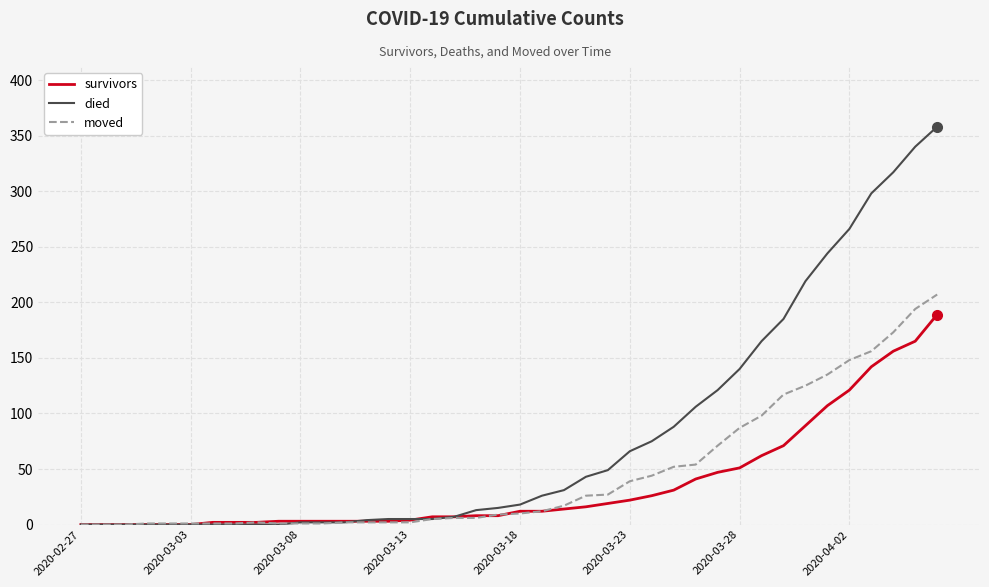

Rank the series by their average value, from lowest to highest.

survivors, moved, died